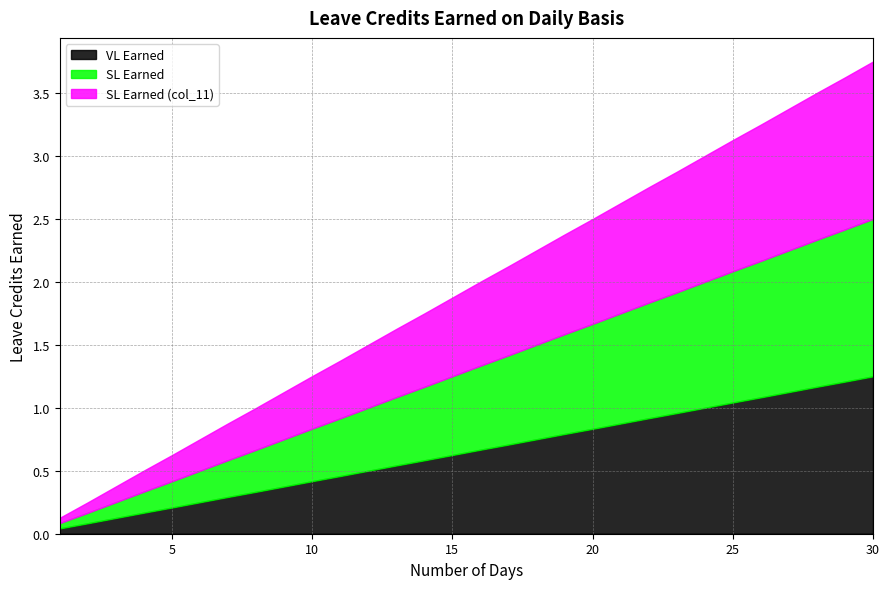

List the series in order of their peak value, lowest first.

VL Earned, SL Earned, SL Earned (col_11)